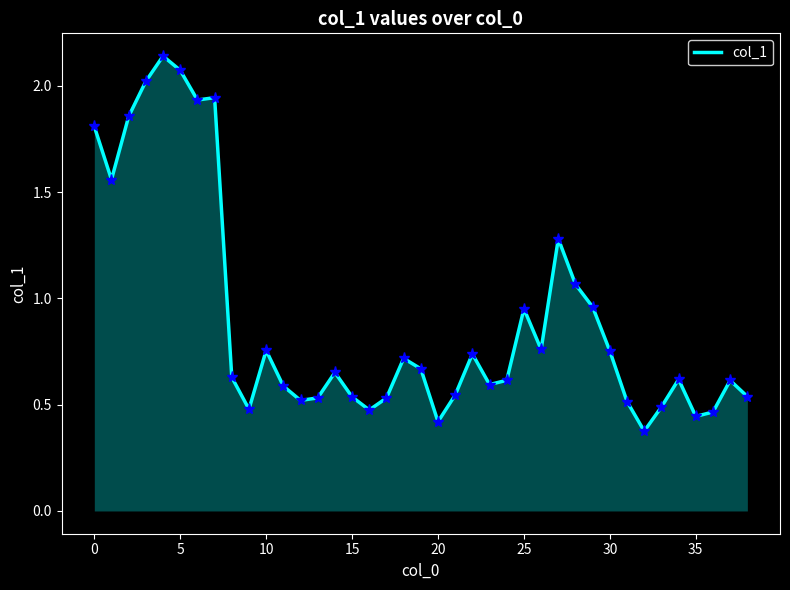

What is the difference between the maximum and minimum values?

1.8